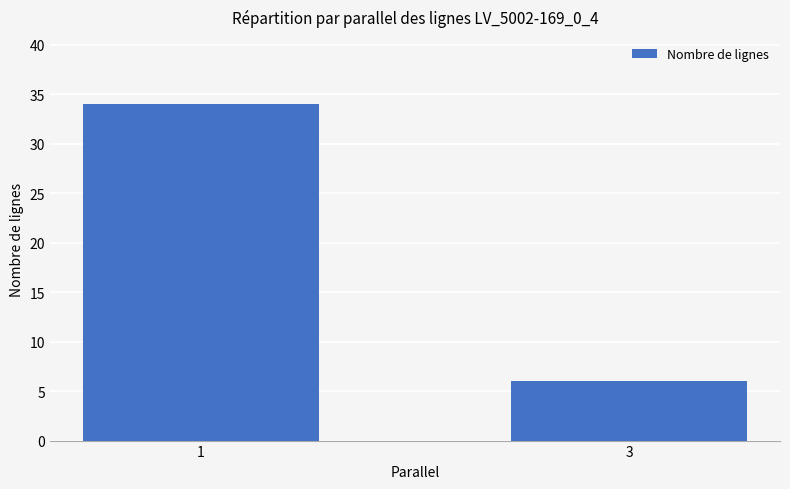

What is the sum of all values?

40